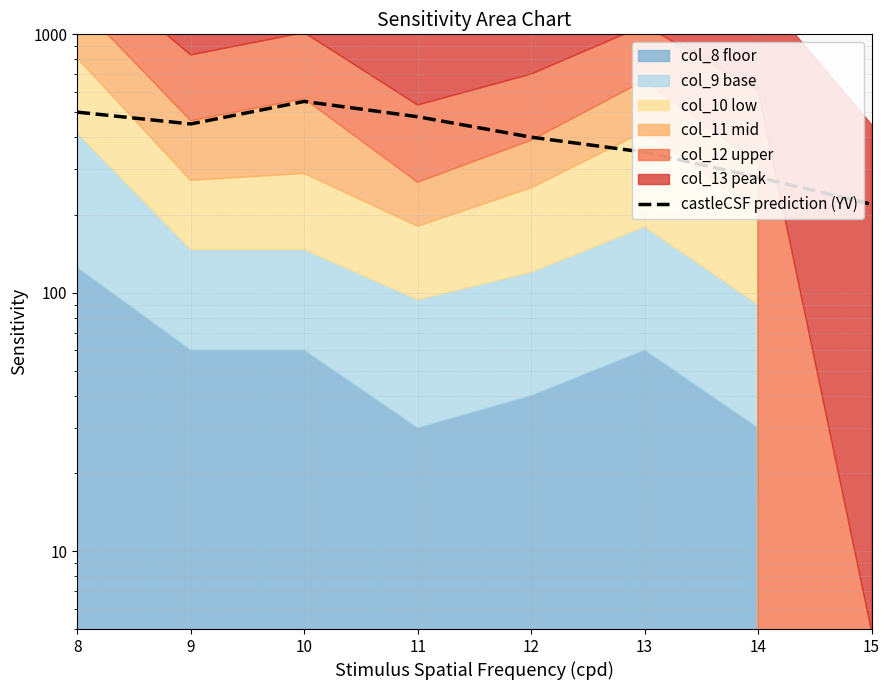

Rank the categories by value from highest to lowest.

10, 8, 11, 9, 12, 13, 14, 15